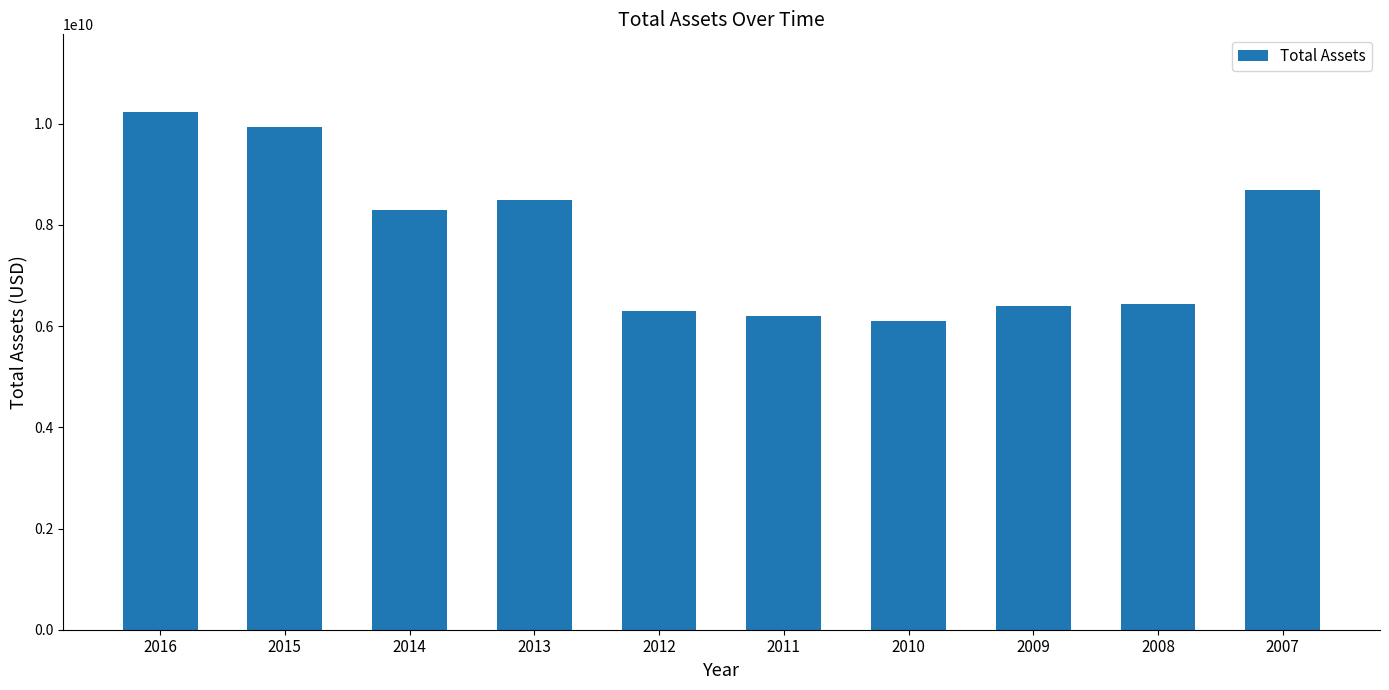

How many bars are there in total?

10